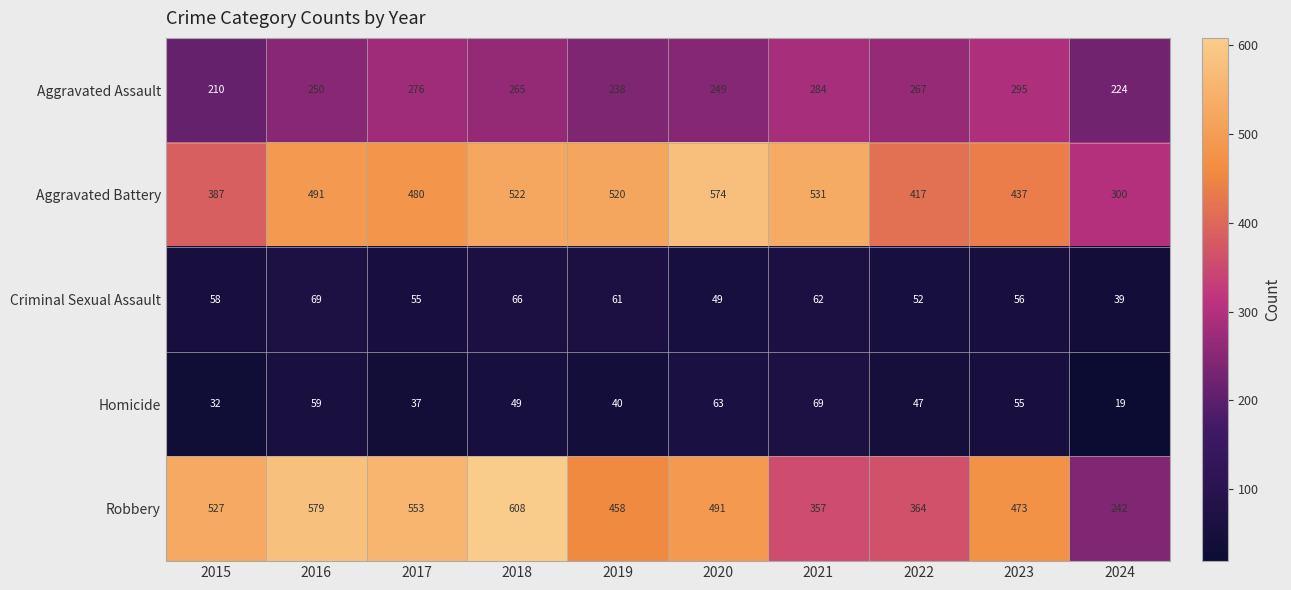

Rank the series at 2018 from lowest to highest value.

Homicide, Criminal Sexual Assault, Aggravated Assault, Aggravated Battery, Robbery